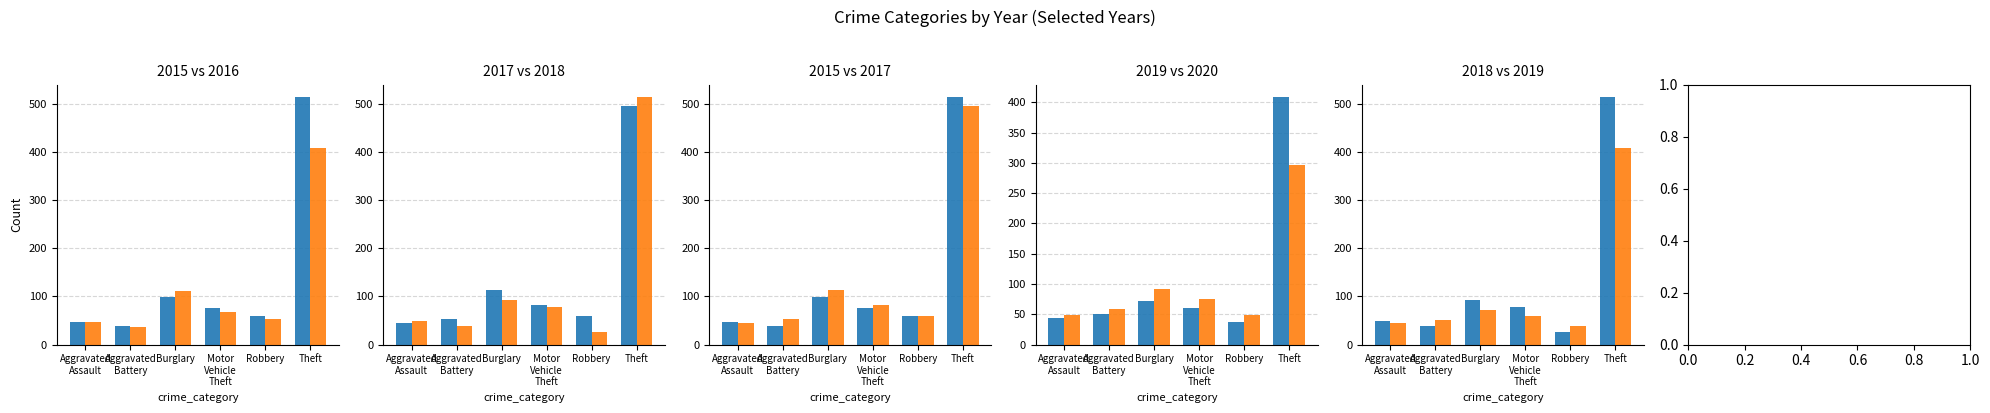

What is the label of the 1st bar from the right?

Theft